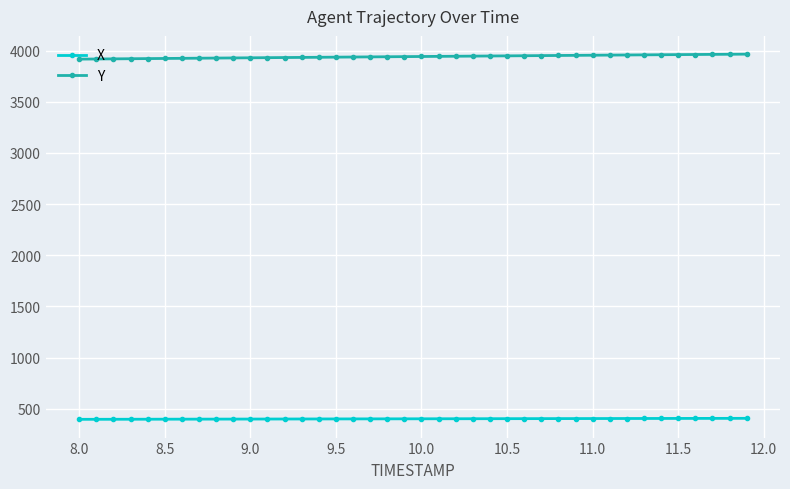

What is the value of the X point at the 33rd from the left?

404.3